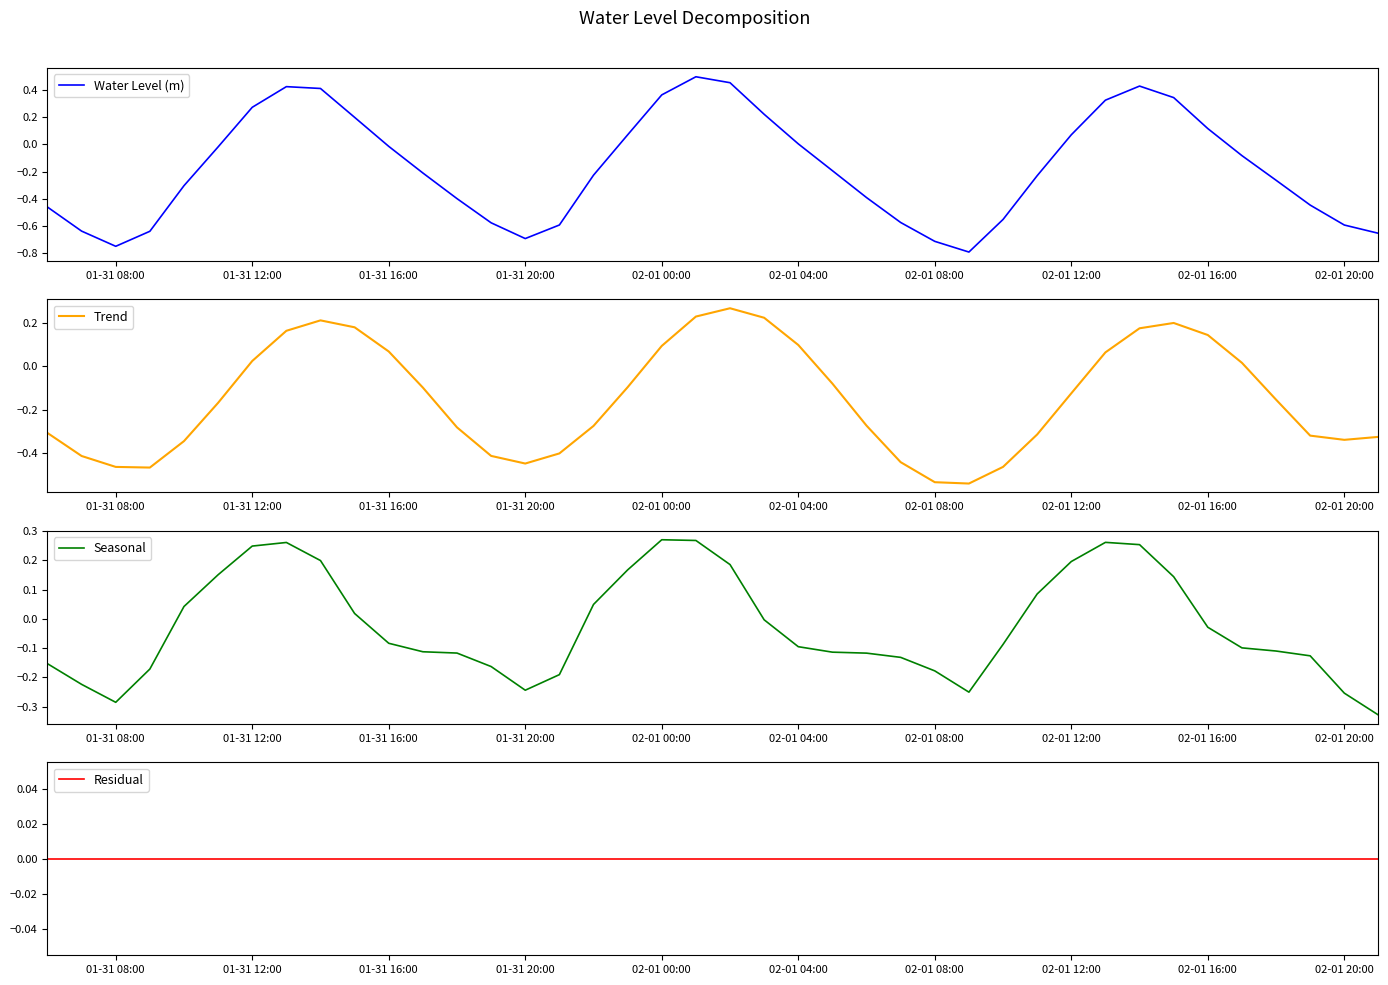

Which series has the largest range (max minus min)?

Water Level (m)